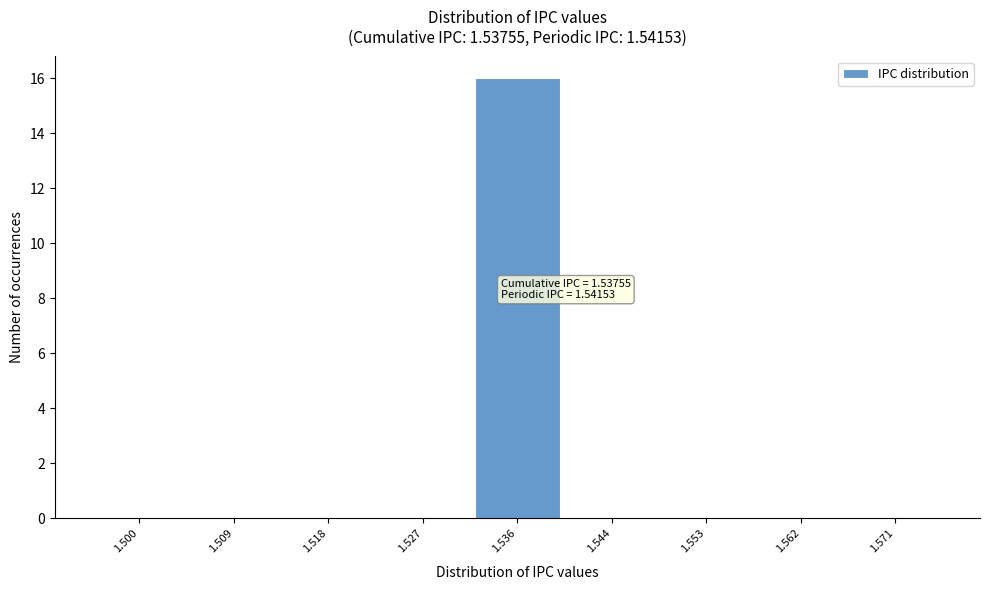

Reading right to left, list all the values displayed in this chart.

1.571=0	1.562=0	1.553=0	1.544=0	1.536=16	1.527=0	1.518=0	1.509=0	1.500=0